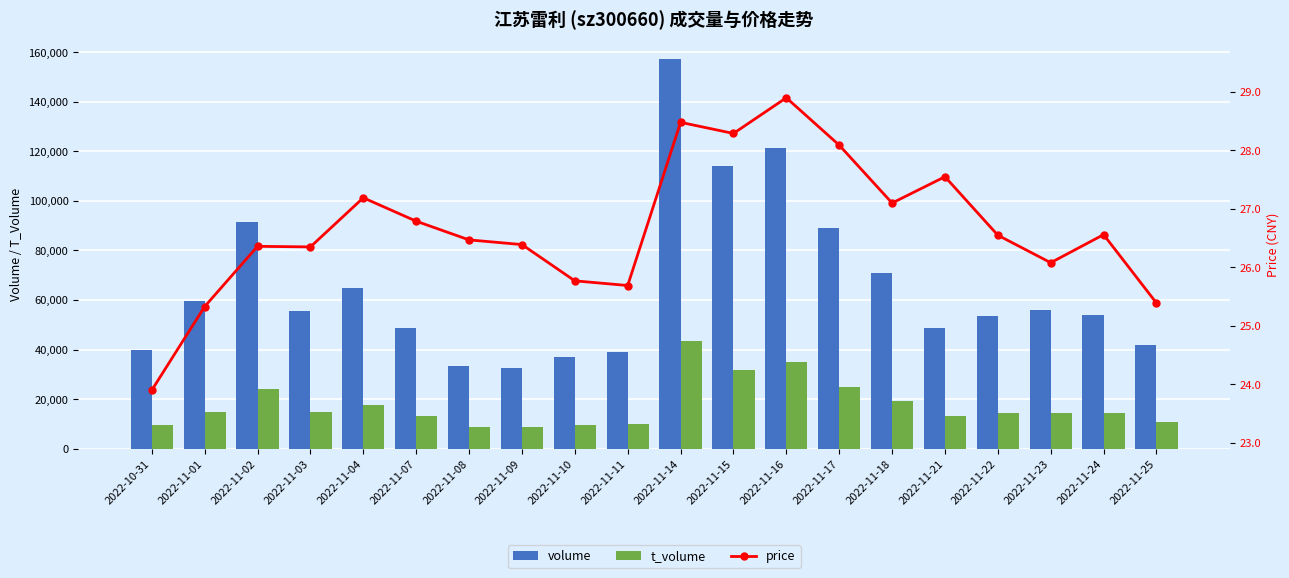

What is the spread (max minus min) of values at 2022-11-23?

55939.9